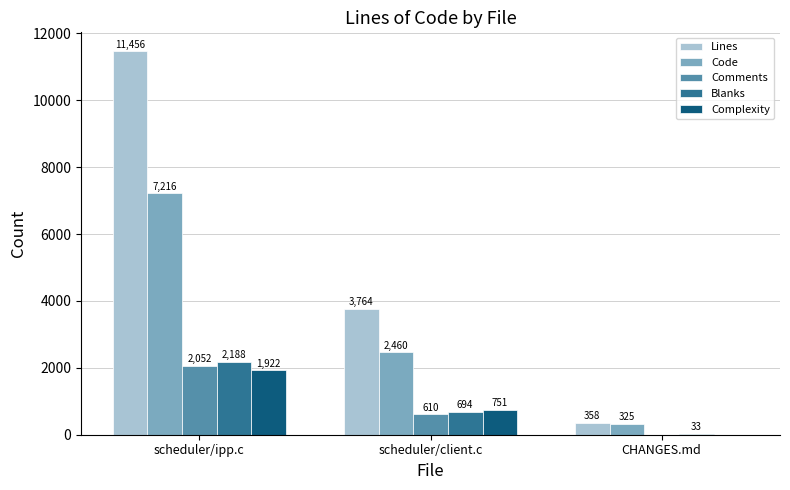

How many series are shown in this chart?

5